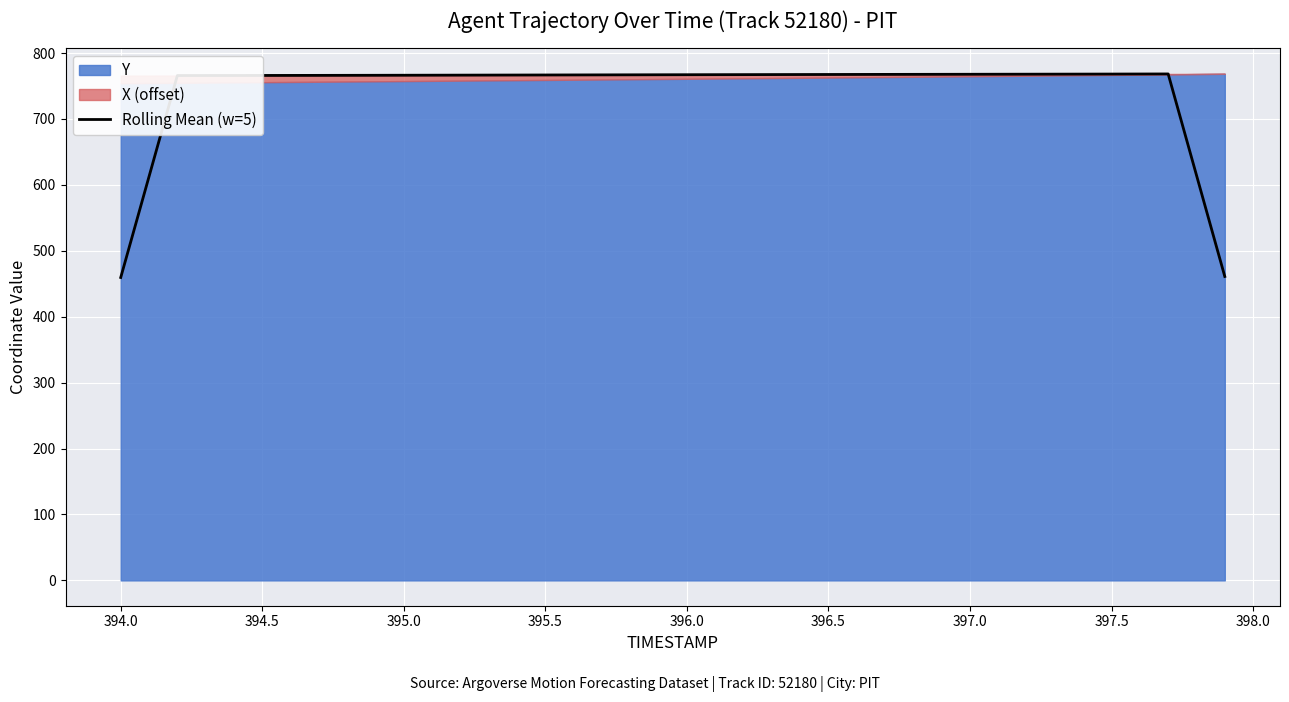

What is the highest value of the Rolling Mean (w=5) series?

768.3